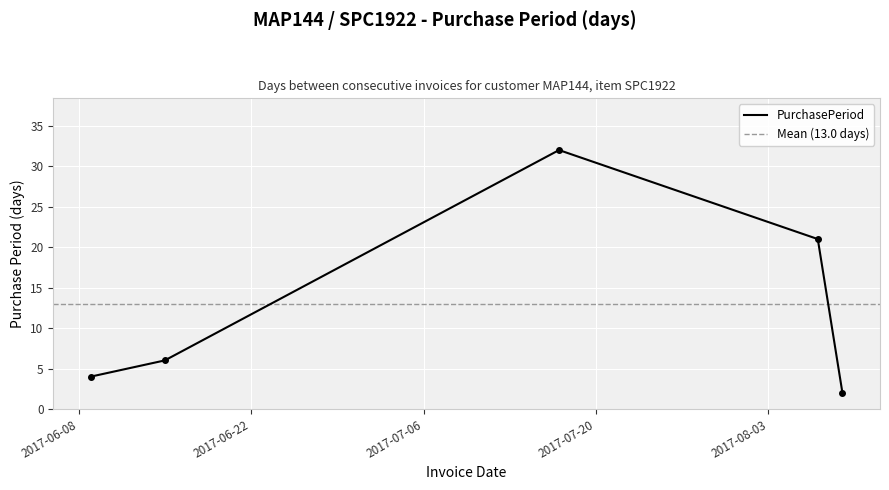

Reading left to right, list all the values displayed in this chart.

2017-06-09=4	2017-06-15=6	2017-07-17=32	2017-08-07=21	2017-08-09=2